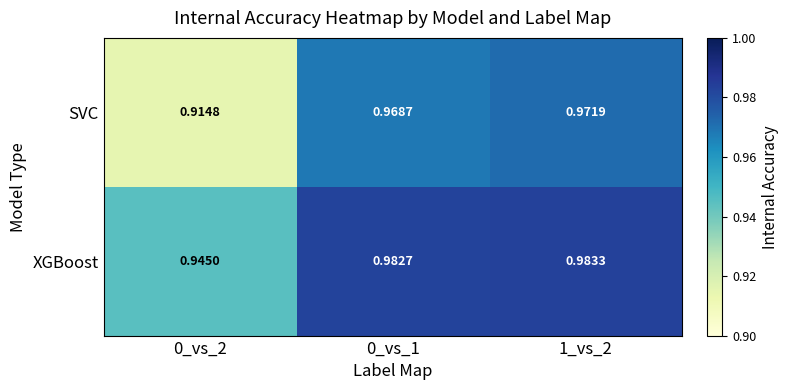

Which series has the largest total across all categories?

XGBoost